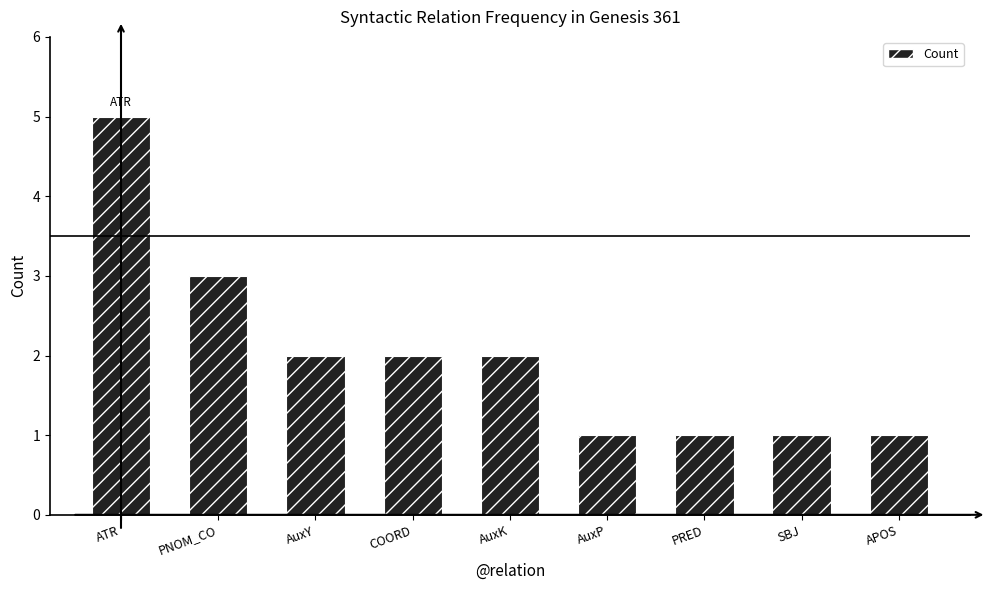

What is the sum of all values?

18